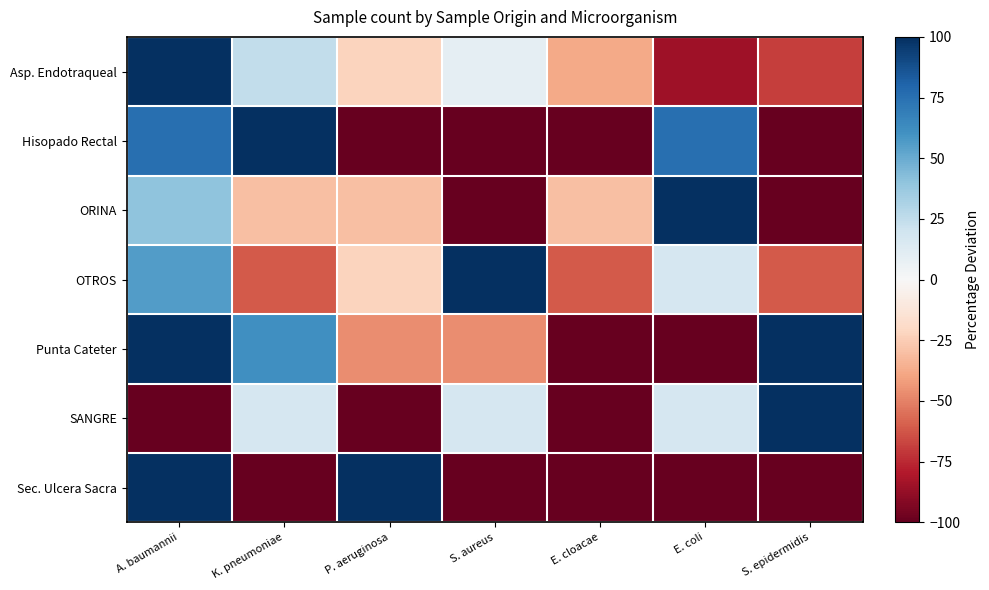

Reading left to right, what are all the values shown in this chart?

Asp. Endotraqueal: A. baumannii=100.0	K. pneumoniae=24.4	P. aeruginosa=-22.2	S. aureus=8.9	E. cloacae=-37.8	E. coli=-84.4	S. epidermidis=-68.9
Hisopado Rectal: A. baumannii=75.0	K. pneumoniae=100.0	P. aeruginosa=-100.0	S. aureus=-100.0	E. cloacae=-100.0	E. coli=75.0	S. epidermidis=-100.0
ORINA: A. baumannii=40.0	K. pneumoniae=-30.0	P. aeruginosa=-30.0	S. aureus=-100.0	E. cloacae=-30.0	E. coli=100.0	S. epidermidis=-100.0
OTROS: A. baumannii=55.6	K. pneumoniae=-61.1	P. aeruginosa=-22.2	S. aureus=100.0	E. cloacae=-61.1	E. coli=16.7	S. epidermidis=-61.1
Punta Cateter: A. baumannii=100.0	K. pneumoniae=61.5	P. aeruginosa=-46.2	S. aureus=-46.2	E. cloacae=-100.0	E. coli=-100.0	S. epidermidis=100.0
SANGRE: A. baumannii=-100.0	K. pneumoniae=16.7	P. aeruginosa=-100.0	S. aureus=16.7	E. cloacae=-100.0	E. coli=16.7	S. epidermidis=100.0
Sec. Ulcera Sacra: A. baumannii=100.0	K. pneumoniae=-100.0	P. aeruginosa=100.0	S. aureus=-100.0	E. cloacae=-100.0	E. coli=-100.0	S. epidermidis=-100.0